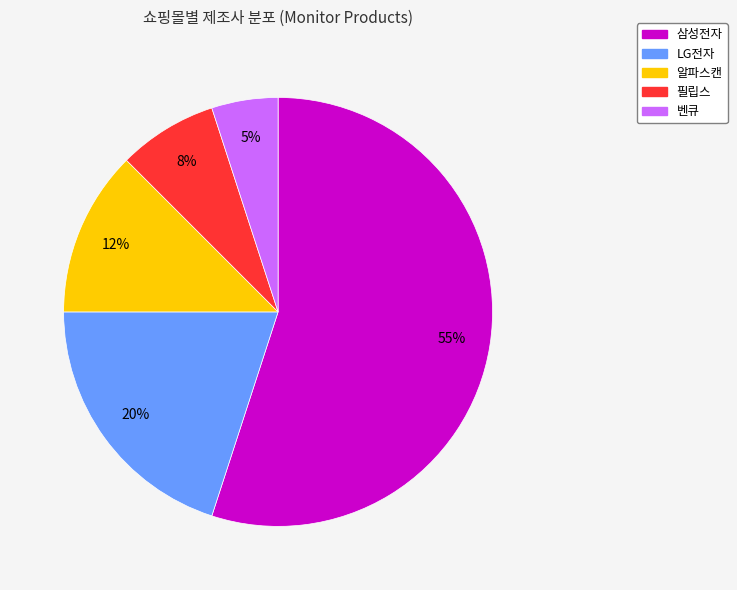

Do 벤큐 and 알파스캔 together represent more than half of the pie?

No